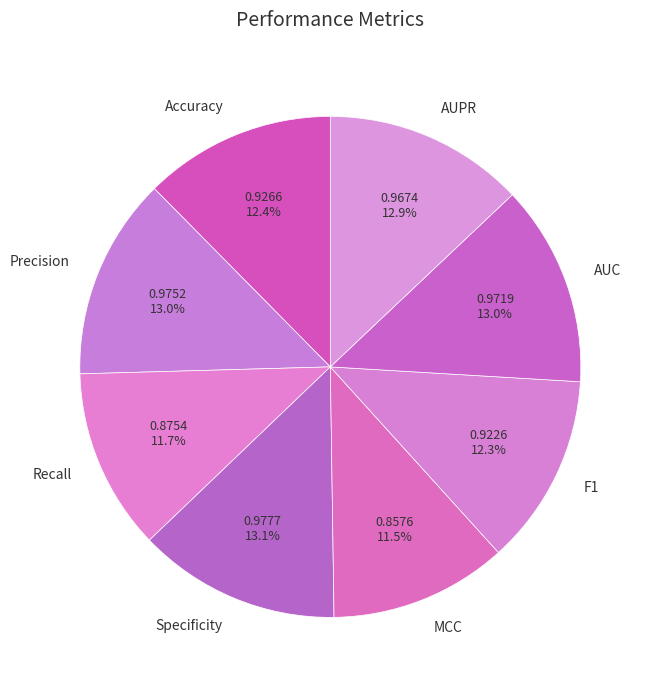

Does any single category account for the majority?

No